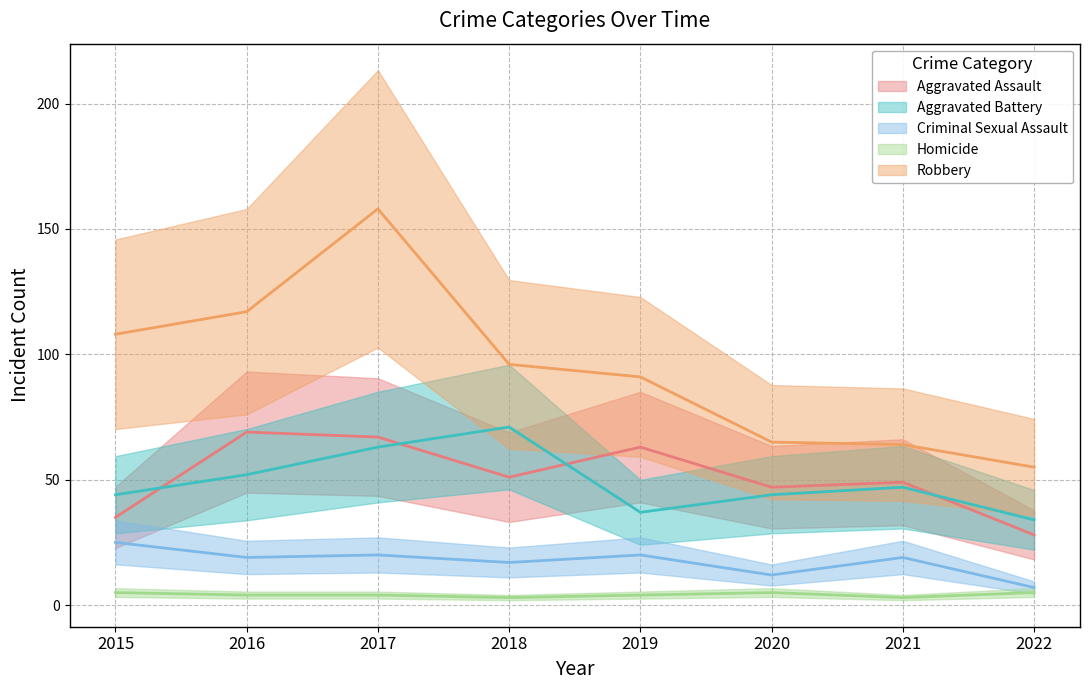

What value does the Homicide series have at 2022?

5